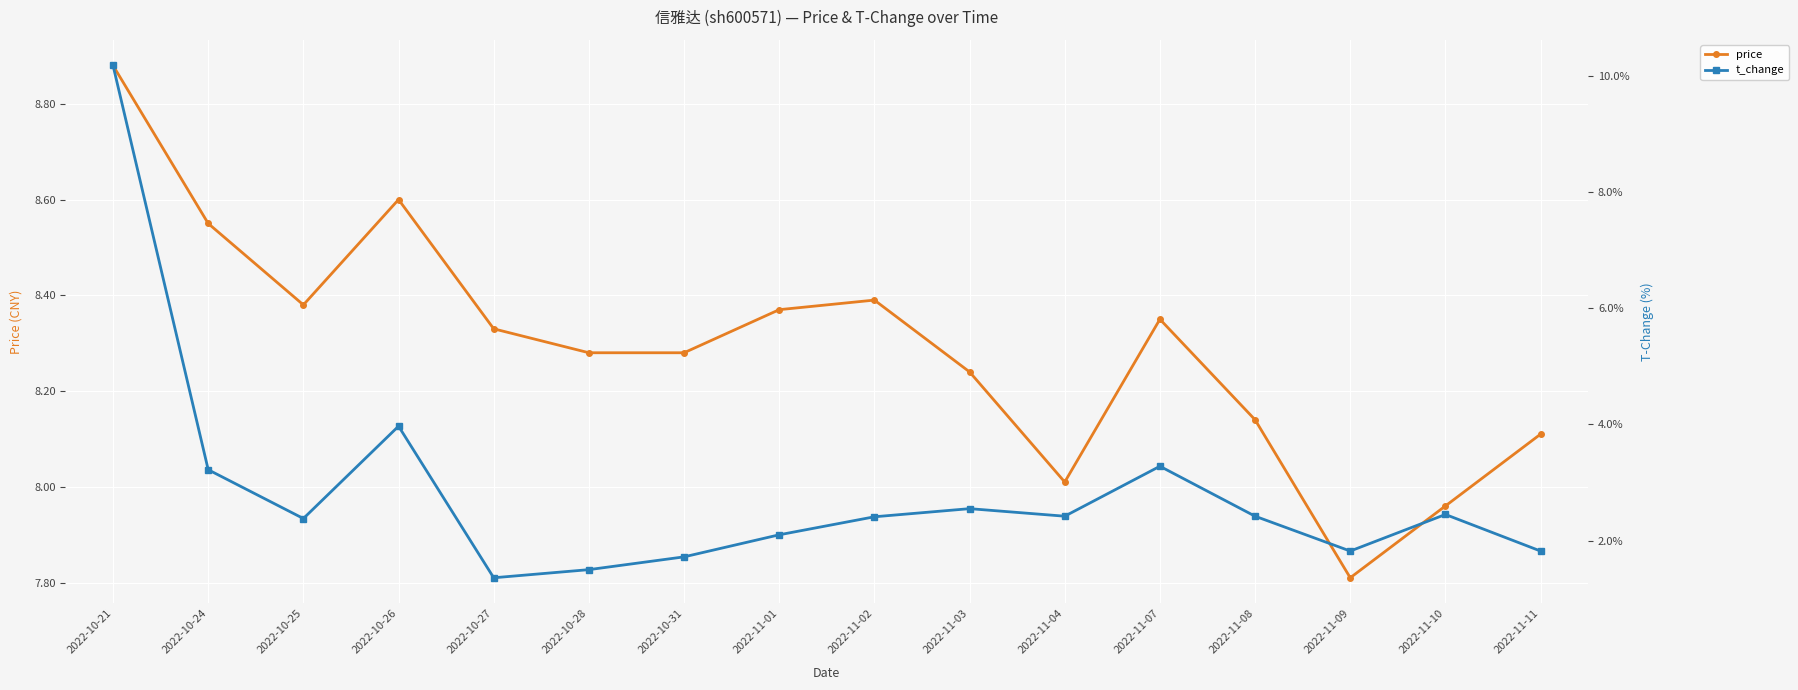

What is the greatest value displayed?

10.2